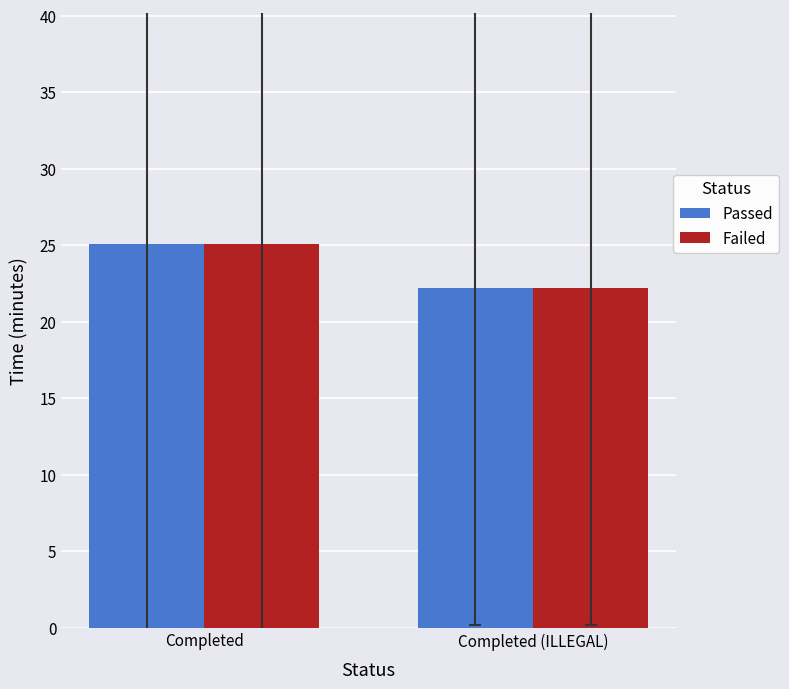

What is the label of the 1st bar from the left?

Completed